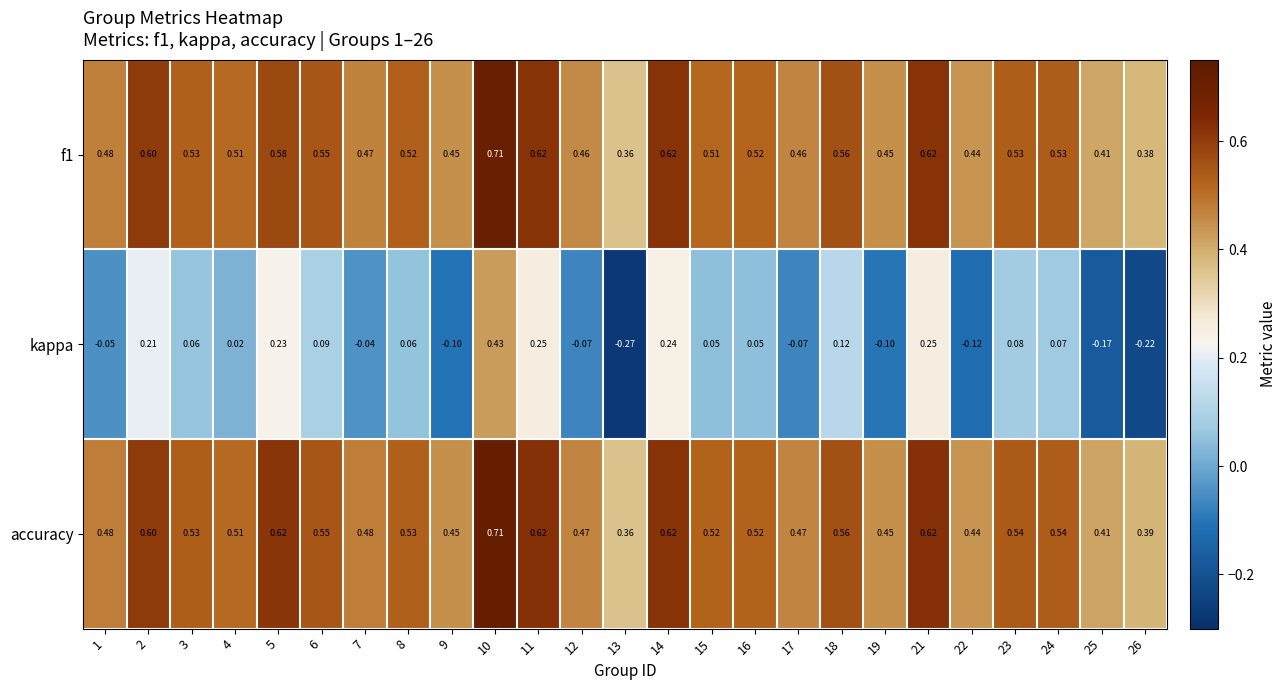

Which series changed the most between 3 and 19?

kappa